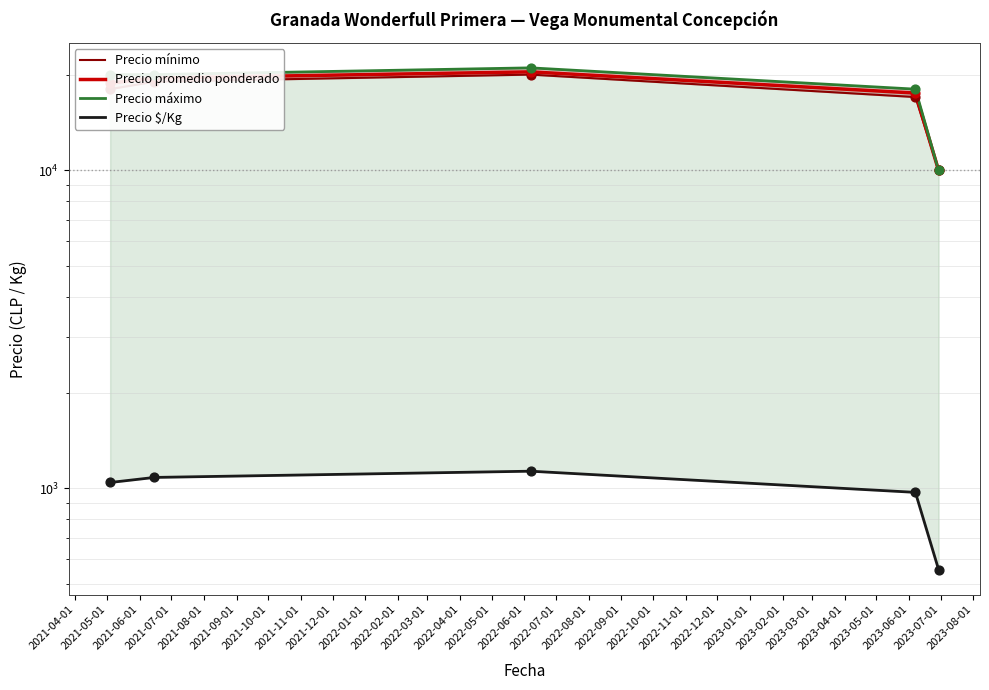

At how many categories does at least one series exceed 18730?

3